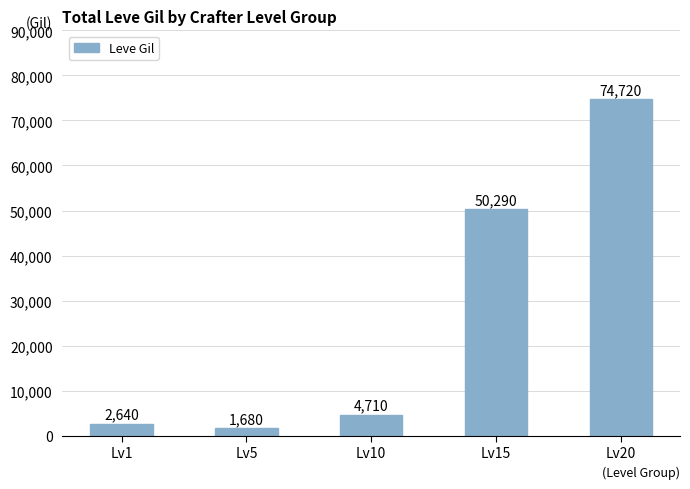

What is the difference between the maximum and minimum values?

73040